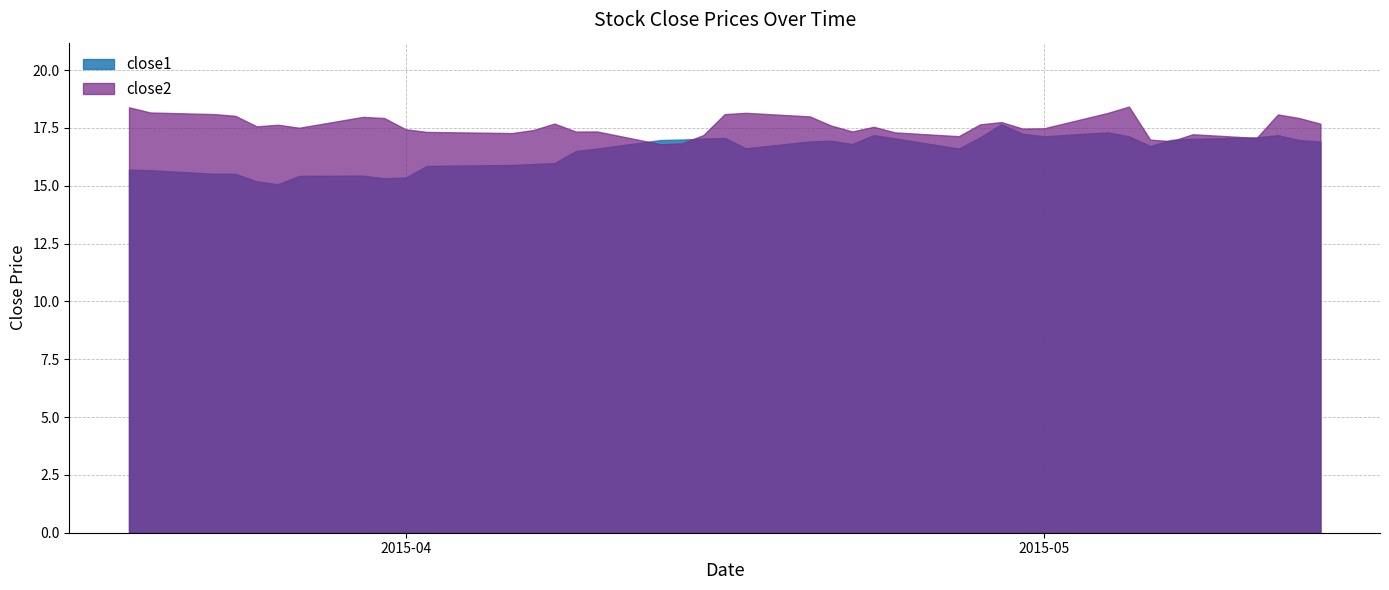

What is the value of the close2 point at the 16th from the left?

17.3